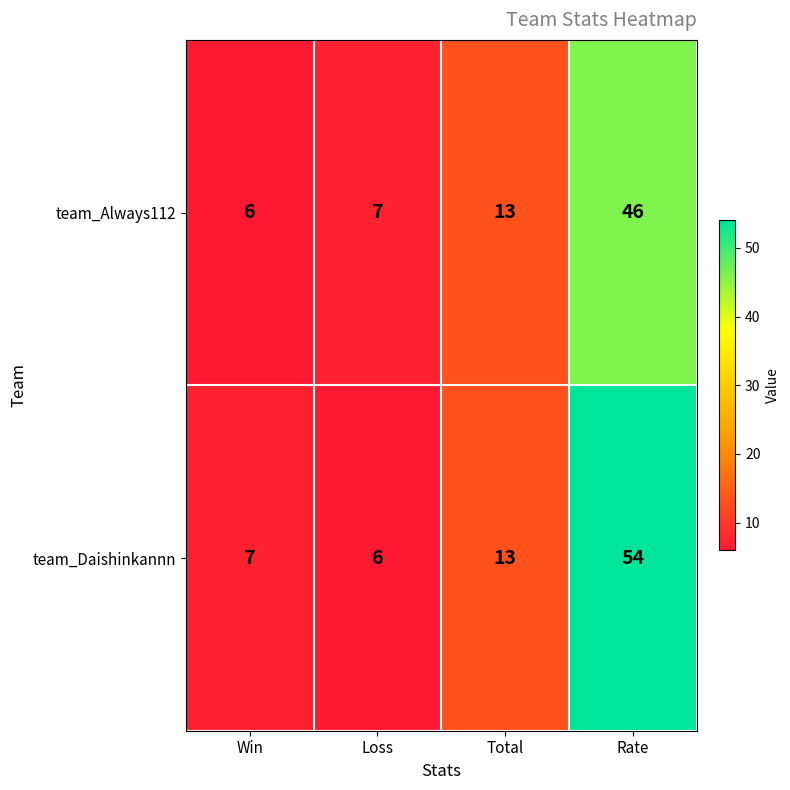

Reading left to right, list all the values displayed in this chart.

team_Always112: 6	7	13	46
team_Daishinkannn: 7	6	13	54